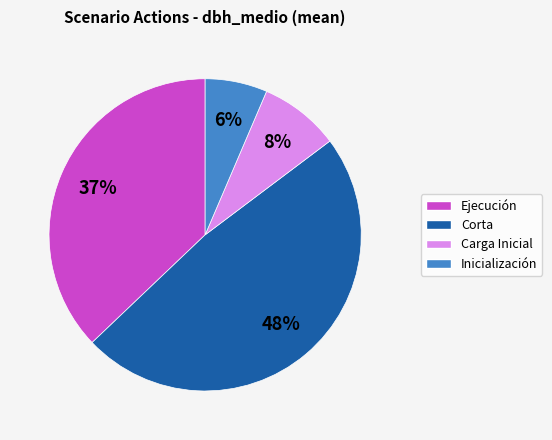

Which slice is the smallest?

Inicialización